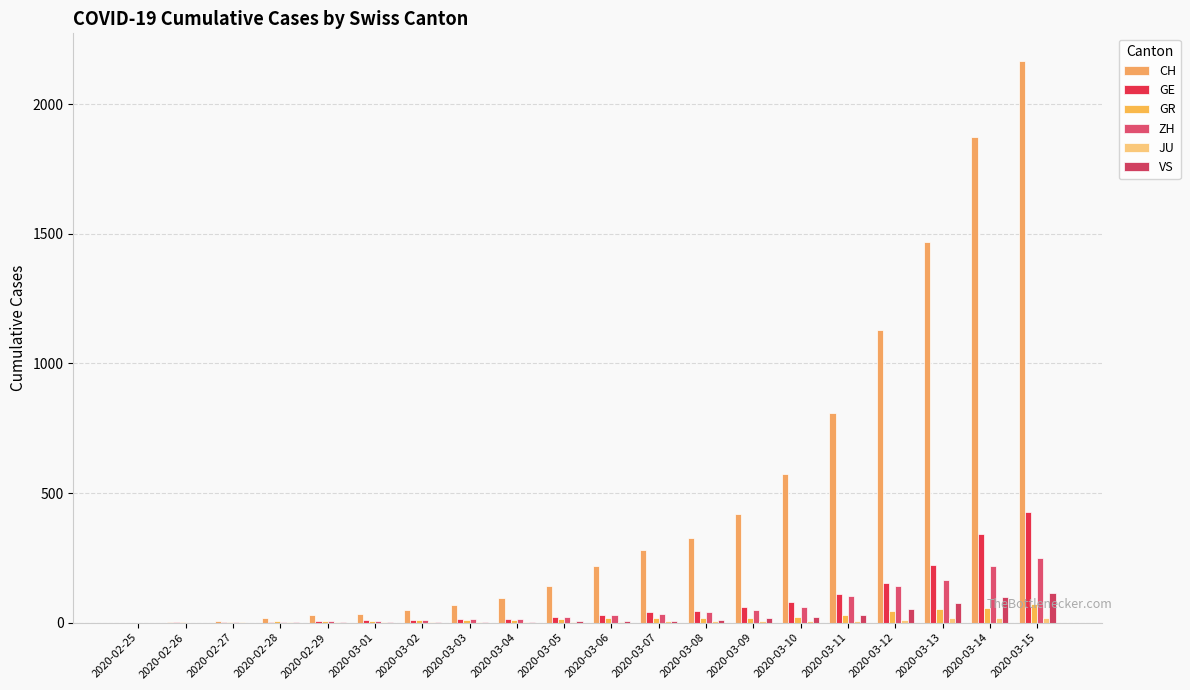

Between 2020-02-29 and 2020-03-06, which series saw the biggest shift?

CH